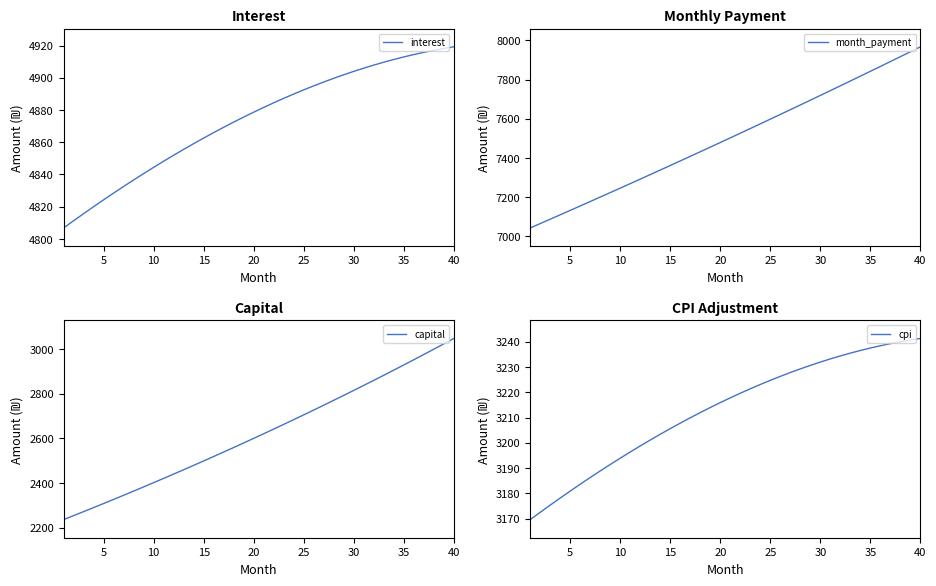

Which category has the highest value in the month_payment series?

40